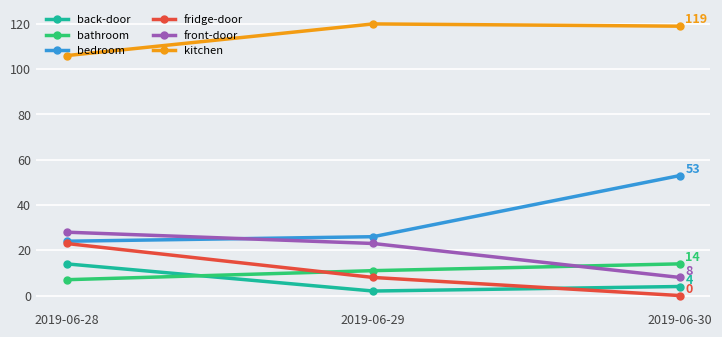

Reading left to right, list all the values displayed in this chart.

back-door: 2019-06-28=14	2019-06-29=2	2019-06-30=4
bathroom: 2019-06-28=7	2019-06-29=11	2019-06-30=14
bedroom: 2019-06-28=24	2019-06-29=26	2019-06-30=53
fridge-door: 2019-06-28=23	2019-06-29=8	2019-06-30=0
front-door: 2019-06-28=28	2019-06-29=23	2019-06-30=8
kitchen: 2019-06-28=106	2019-06-29=120	2019-06-30=119